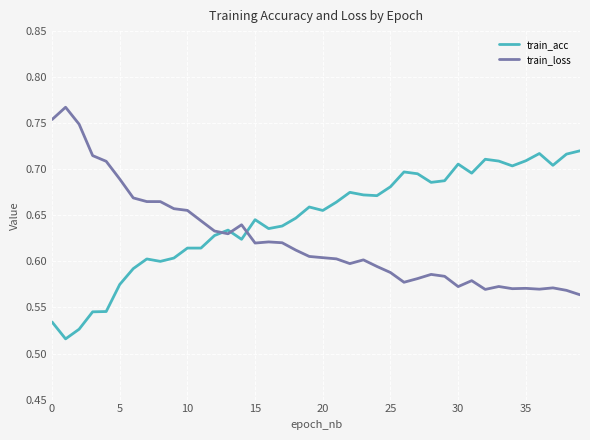

Which series has the largest total across all categories?

train_acc